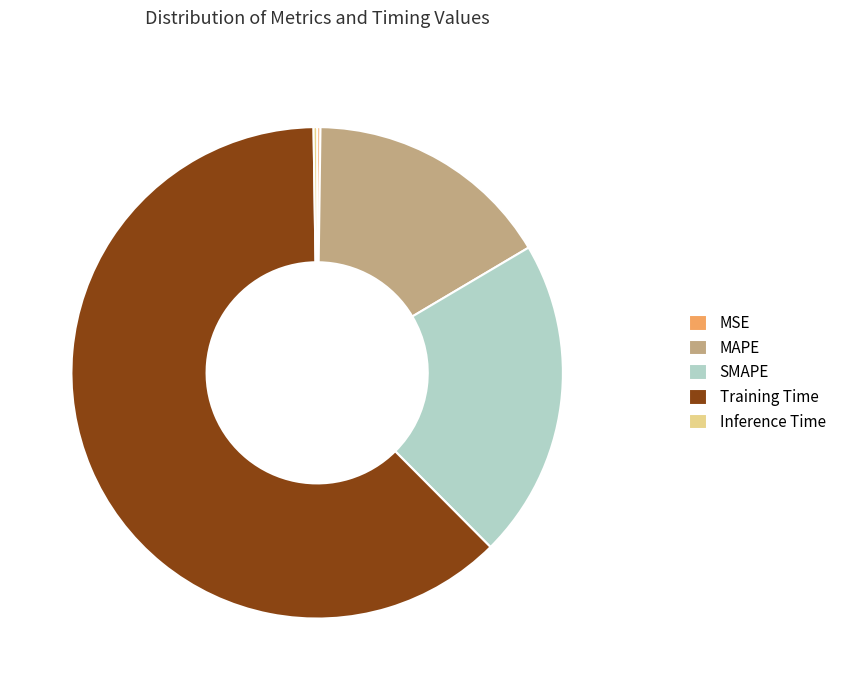

Is it true that MAPE is 16% of the pie?

True